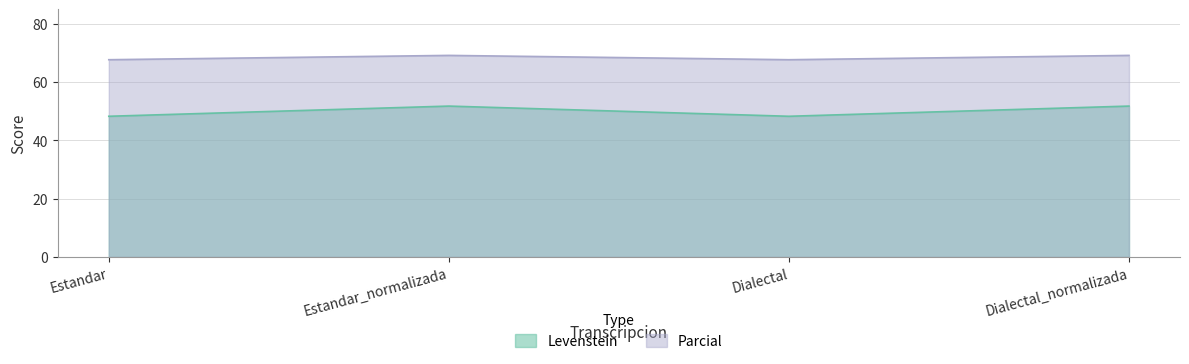

What is the label of the 2nd point from the left?

Estandar_normalizada